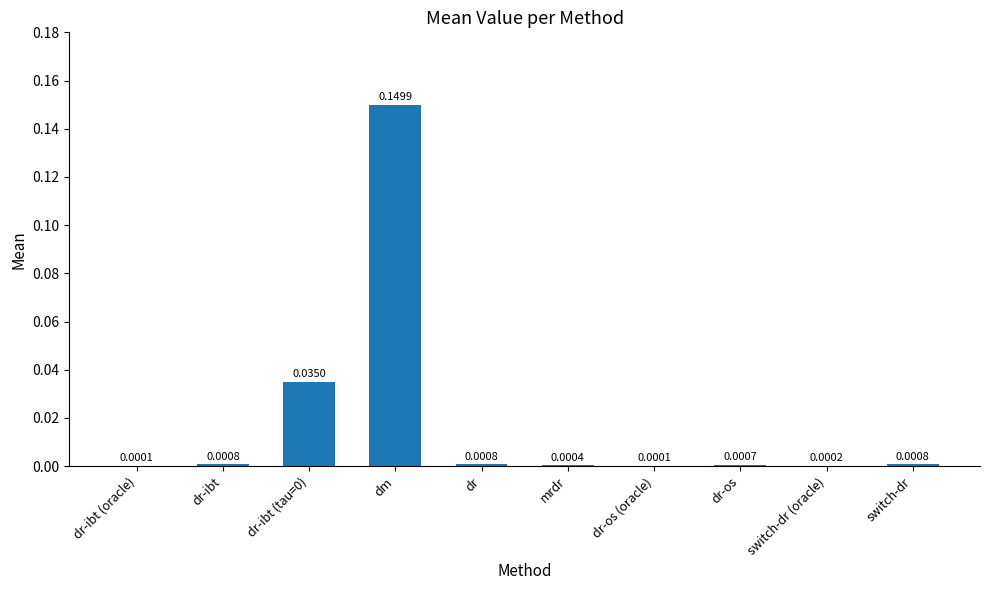

Are the bars horizontal?

No